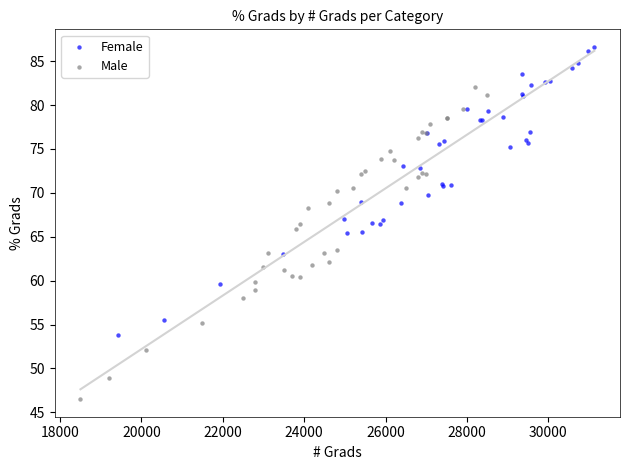

What are all the series names shown in the legend?

Female, Male